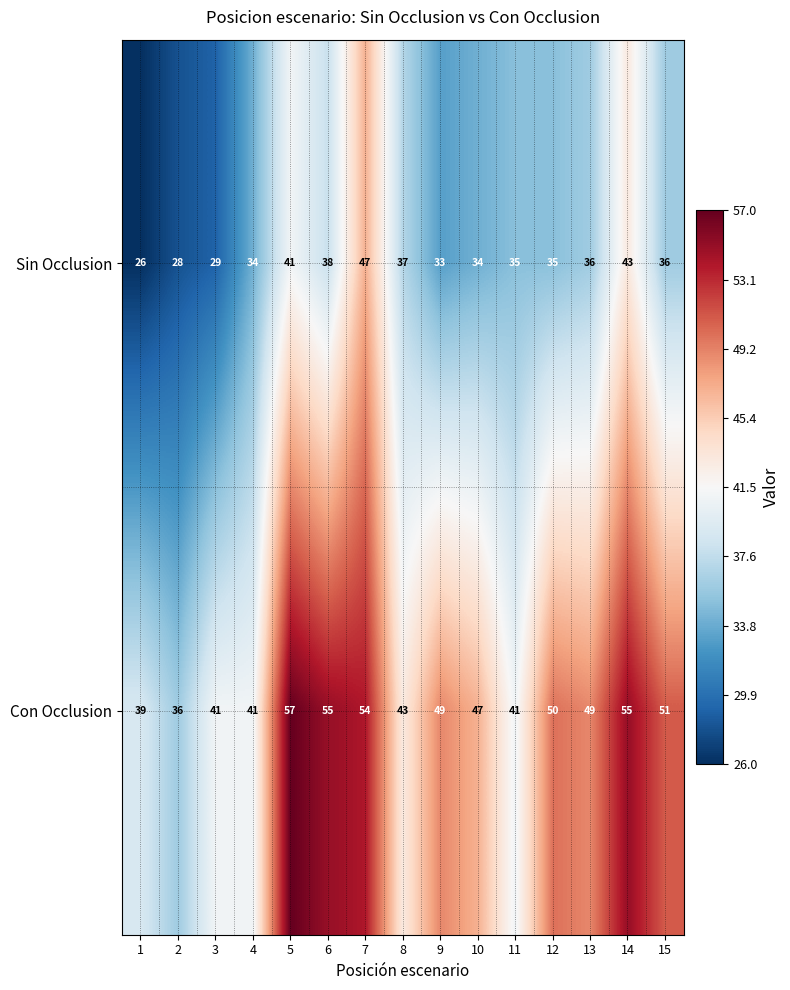

Reading left to right, transcribe all the data shown in this chart.

Sin Occlusion: 1=26	2=28	3=29	4=34	5=41	6=38	7=47	8=37	9=33	10=34	11=35	12=35	13=36	14=43	15=36
Con Occlusion: 1=39	2=36	3=41	4=41	5=57	6=55	7=54	8=43	9=49	10=47	11=41	12=50	13=49	14=55	15=51